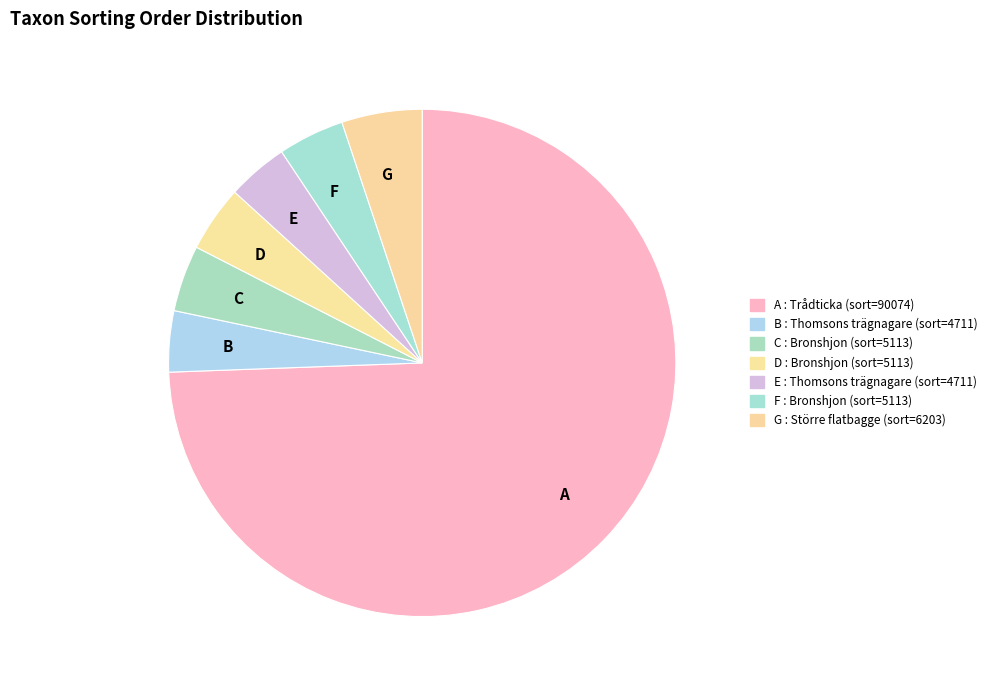

Which category has the biggest portion of the pie?

A